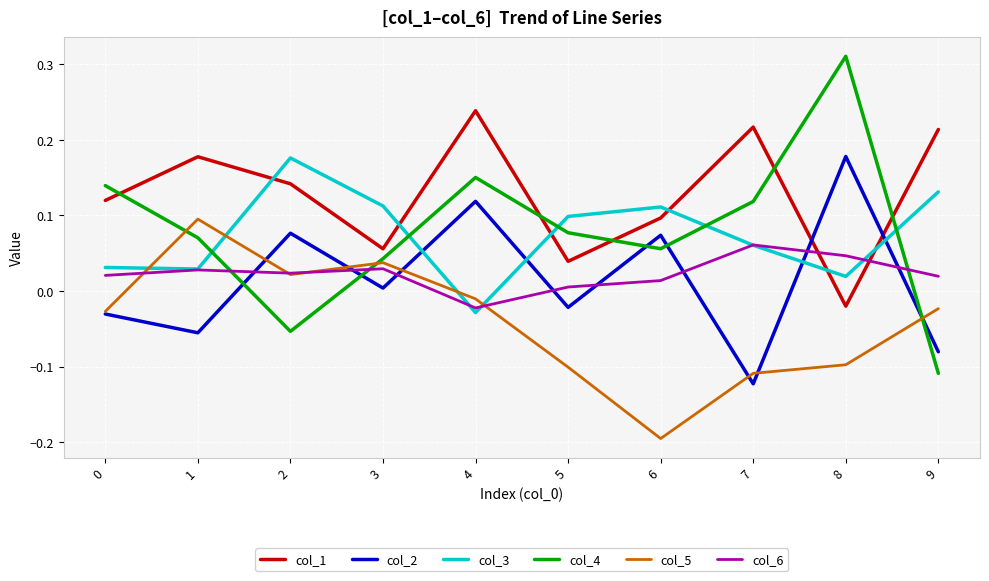

True or false: col_4 has a value of 0.2 at 0.

False